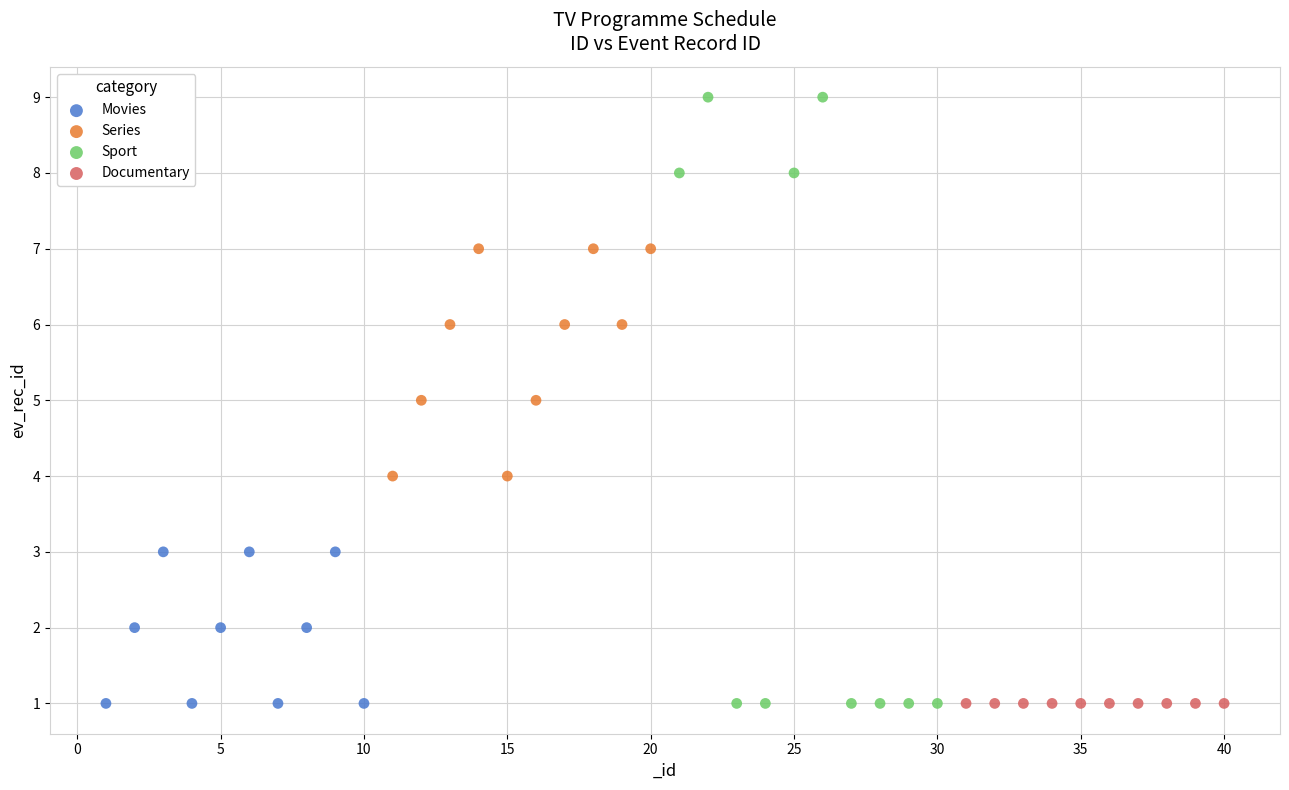

Which series contains the highest Y value?

Sport